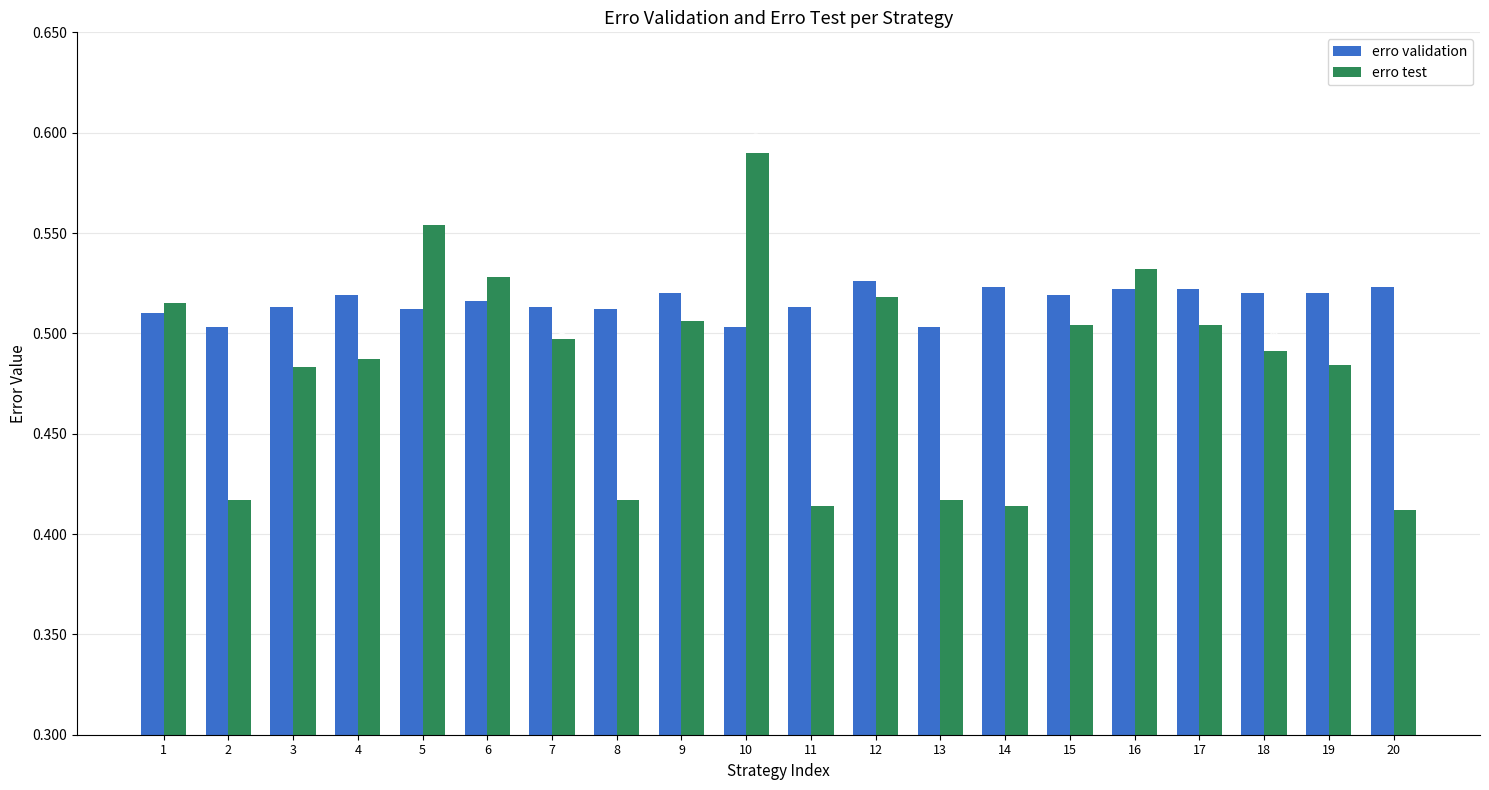

Rank the series by their maximum value, from highest to lowest.

erro test, erro validation